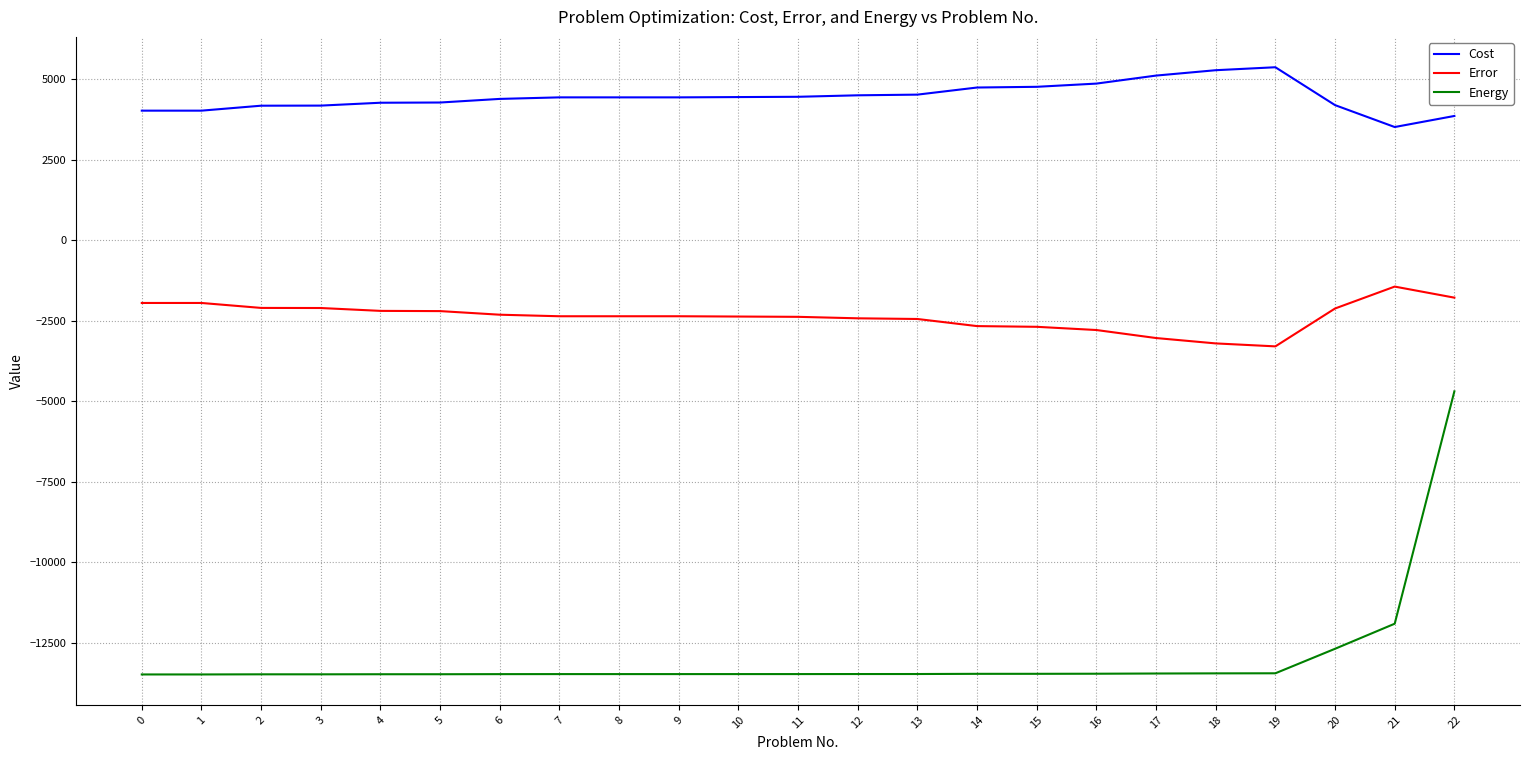

True or false: Error and Energy intersect in this chart.

False